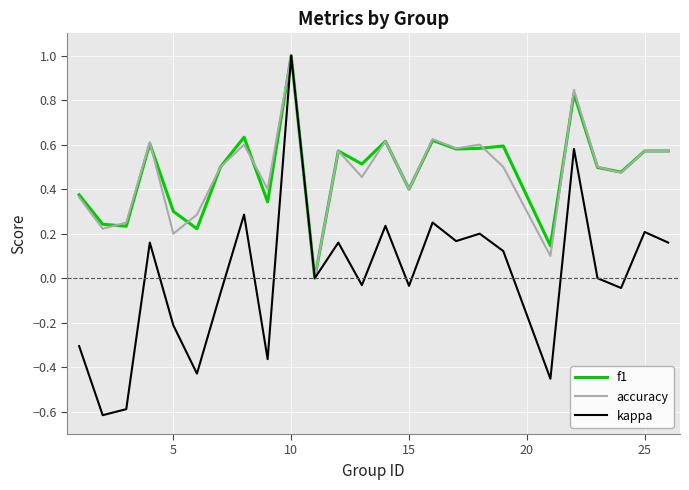

What is the smallest value displayed?

-0.6